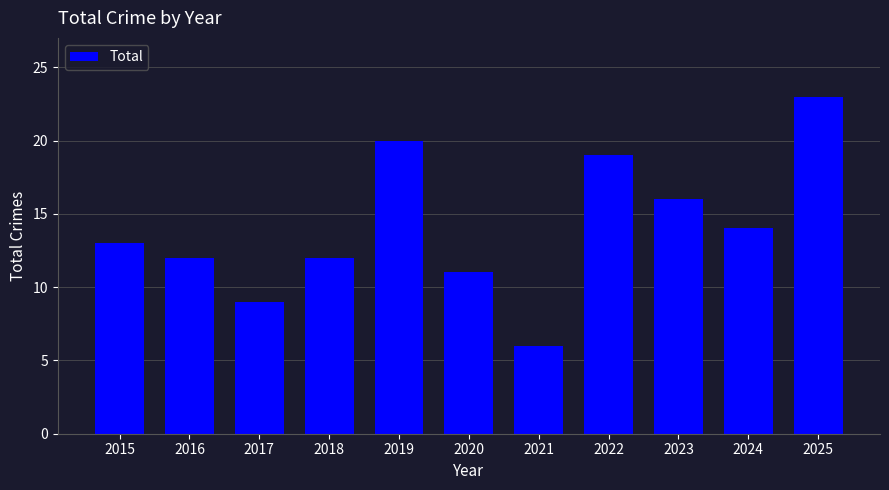

What is the value of the 7th bar from the left?

6